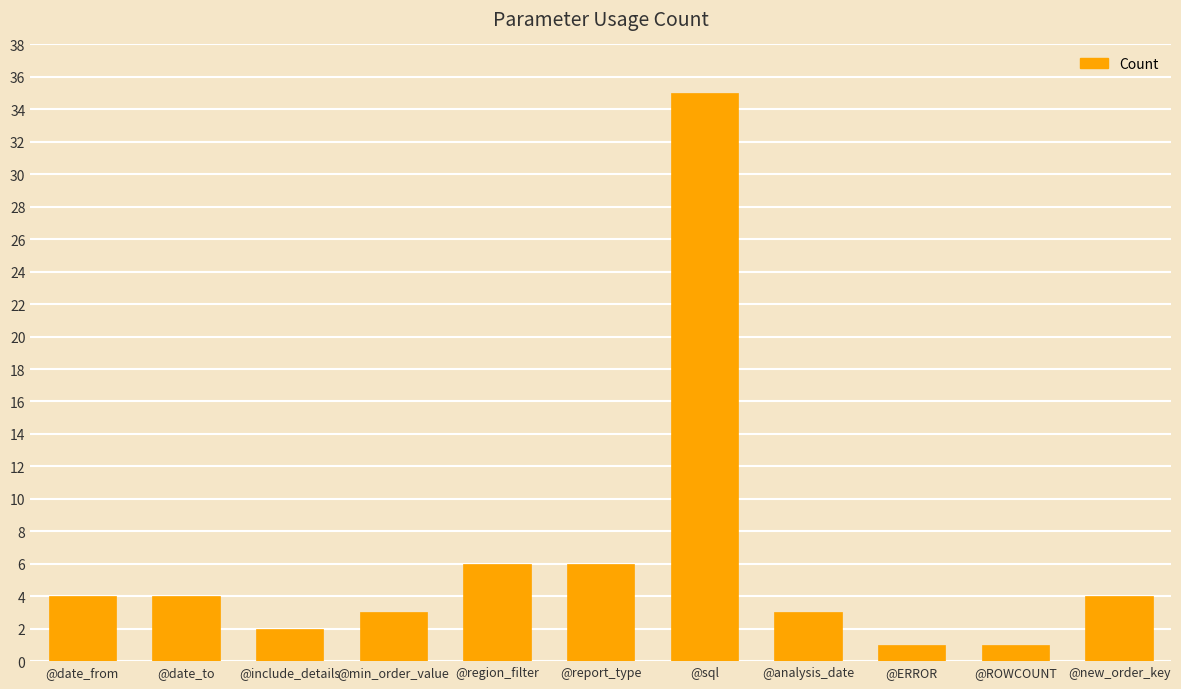

What is the average value?

6